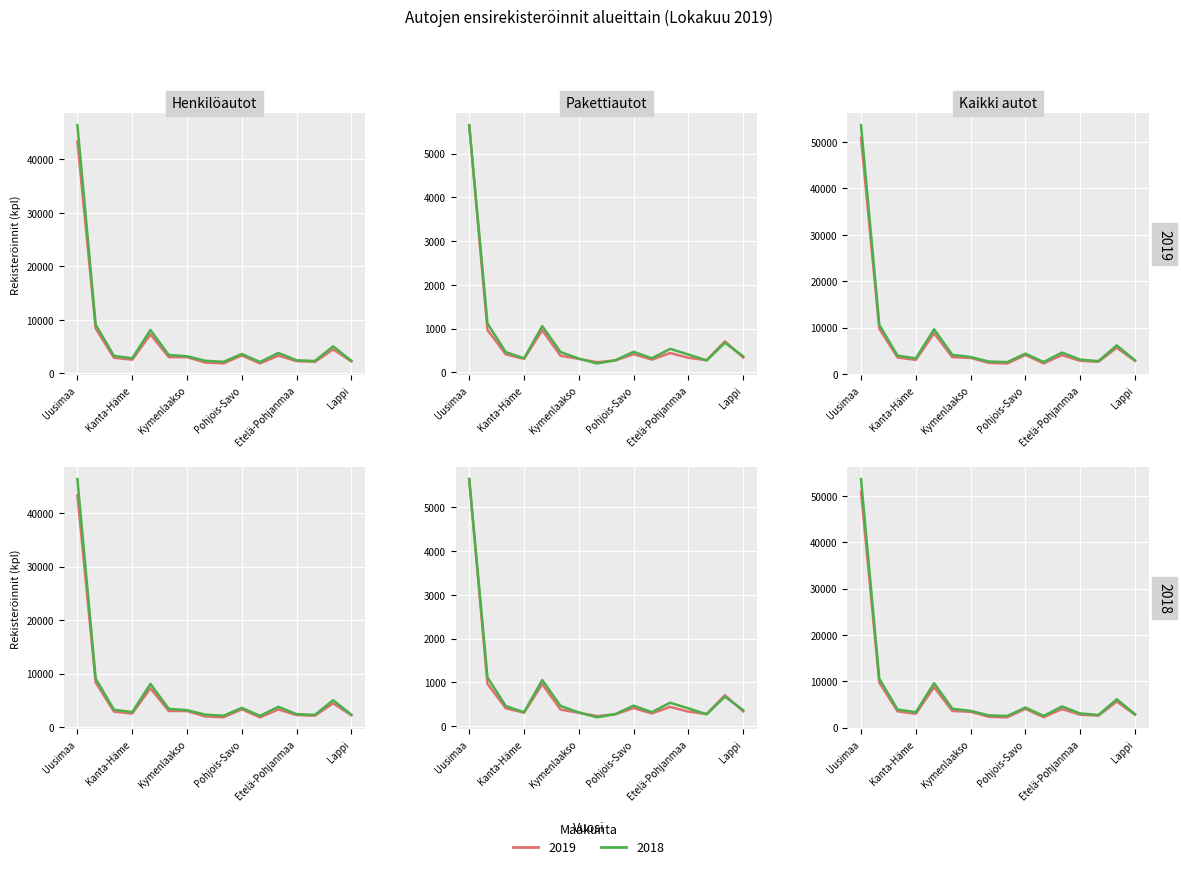

True or false: Henkilöautot 2018 has more than 2 interior local peaks.

True